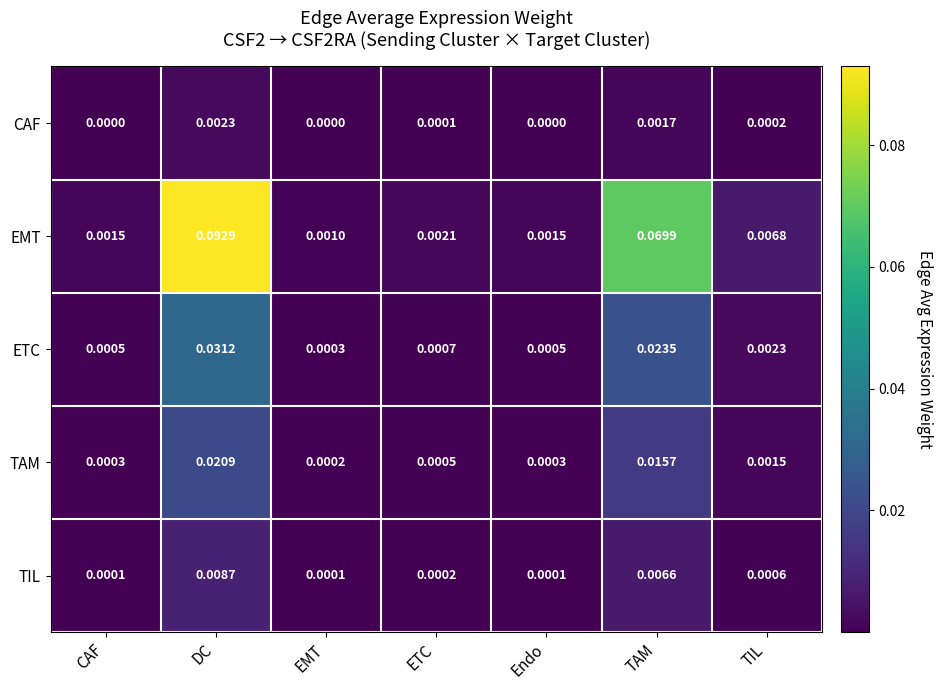

Is the value of TAM at CAF greater than the value of TIL at ETC?

Yes